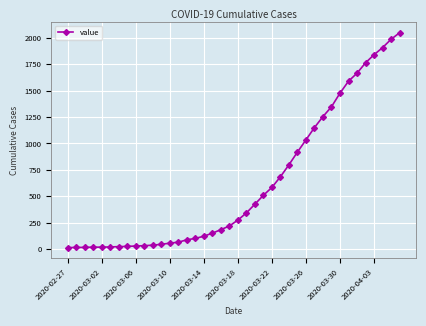

What is the greatest value displayed?

2049